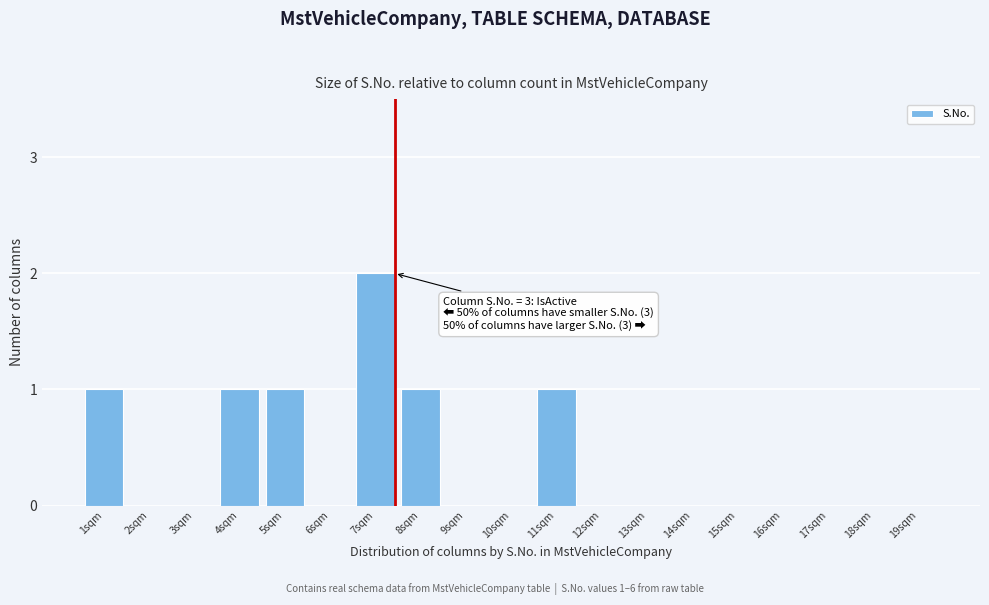

Reading left to right, list all the values displayed in this chart.

1sqm=1	2sqm=0	3sqm=0	4sqm=1	5sqm=1	6sqm=0	7sqm=2	8sqm=1	9sqm=0	10sqm=0	11sqm=1	12sqm=0	13sqm=0	14sqm=0	15sqm=0	16sqm=0	17sqm=0	18sqm=0	19sqm=0